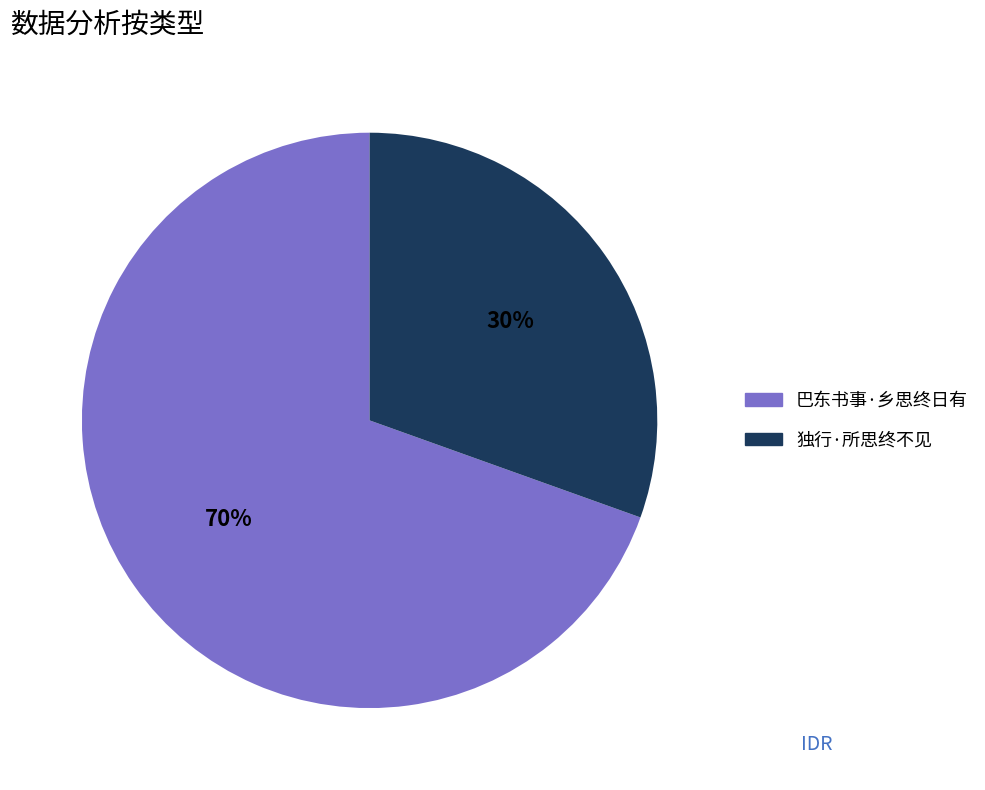

Is the sum of 巴东书事·乡思终日有 and 独行·所思终不见 greater than half?

Yes